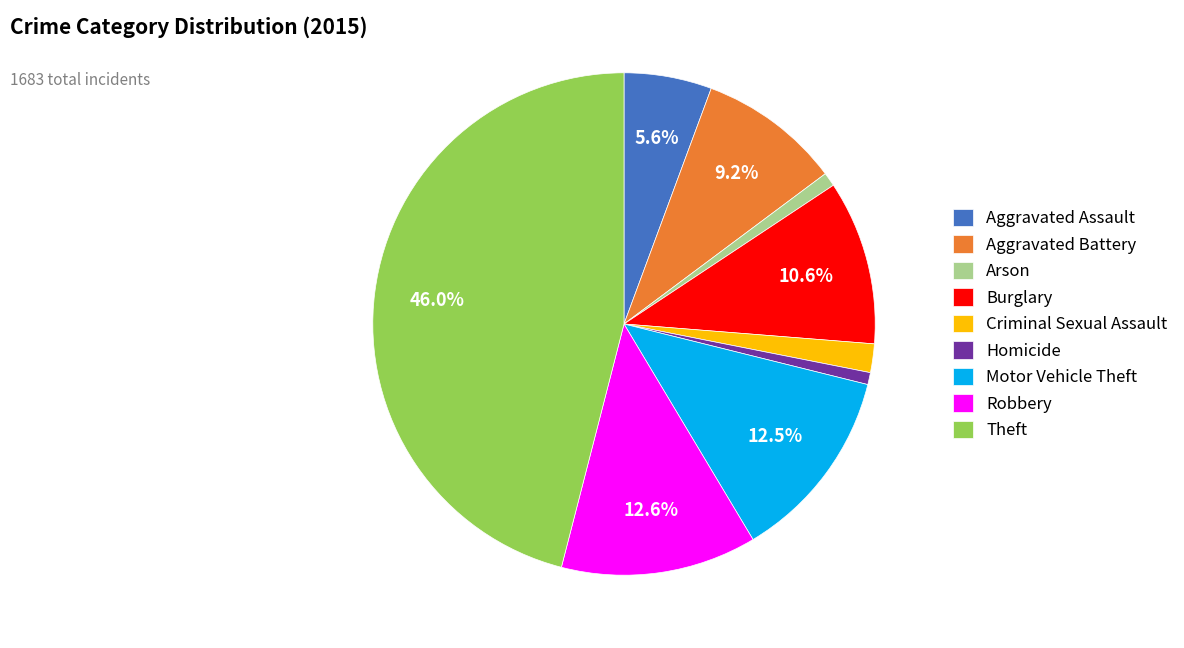

To the nearest percent, what is the difference between the largest and smallest slice percentages?

45%